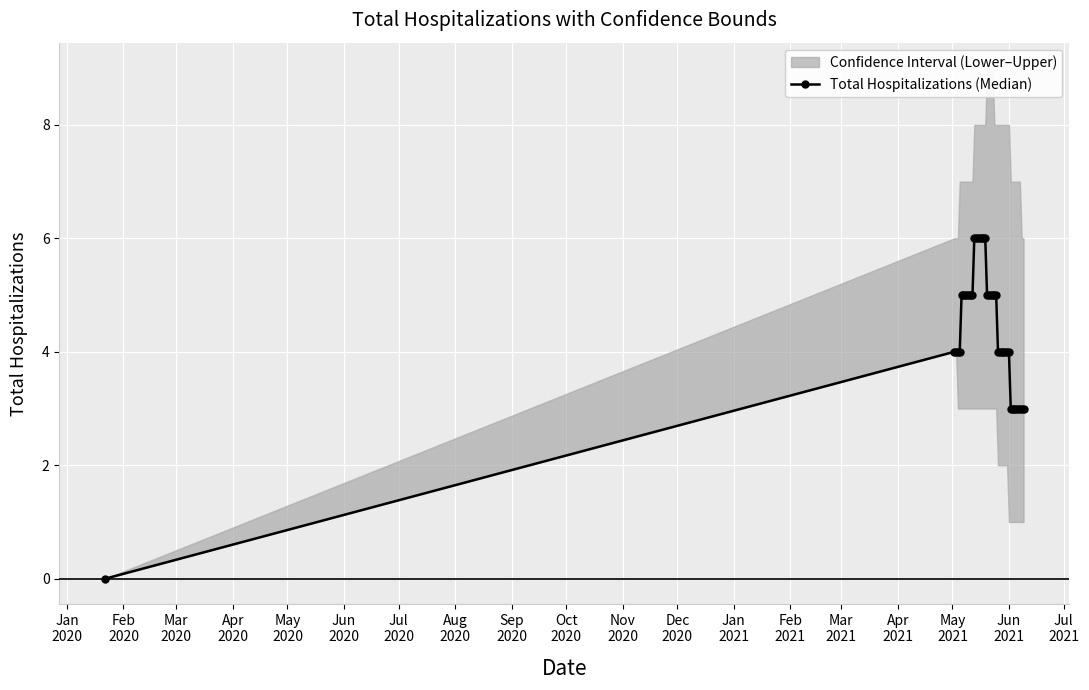

What is the maximum value shown in the chart?

6